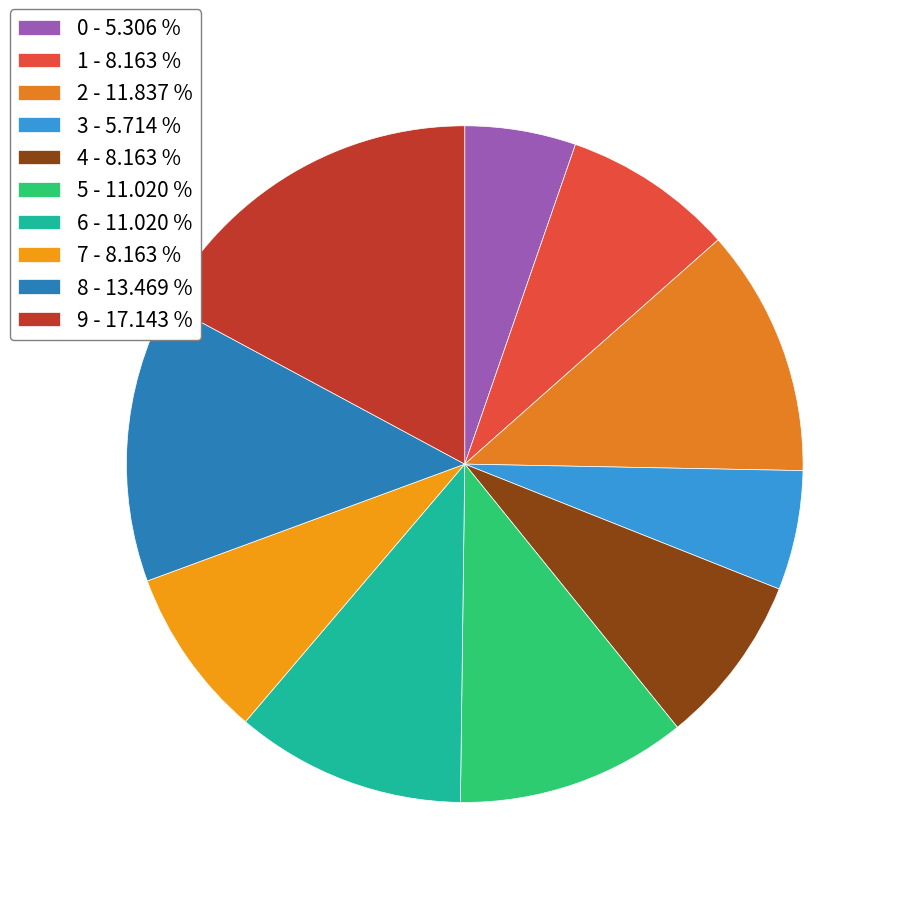

Count the number of slices in the pie.

10